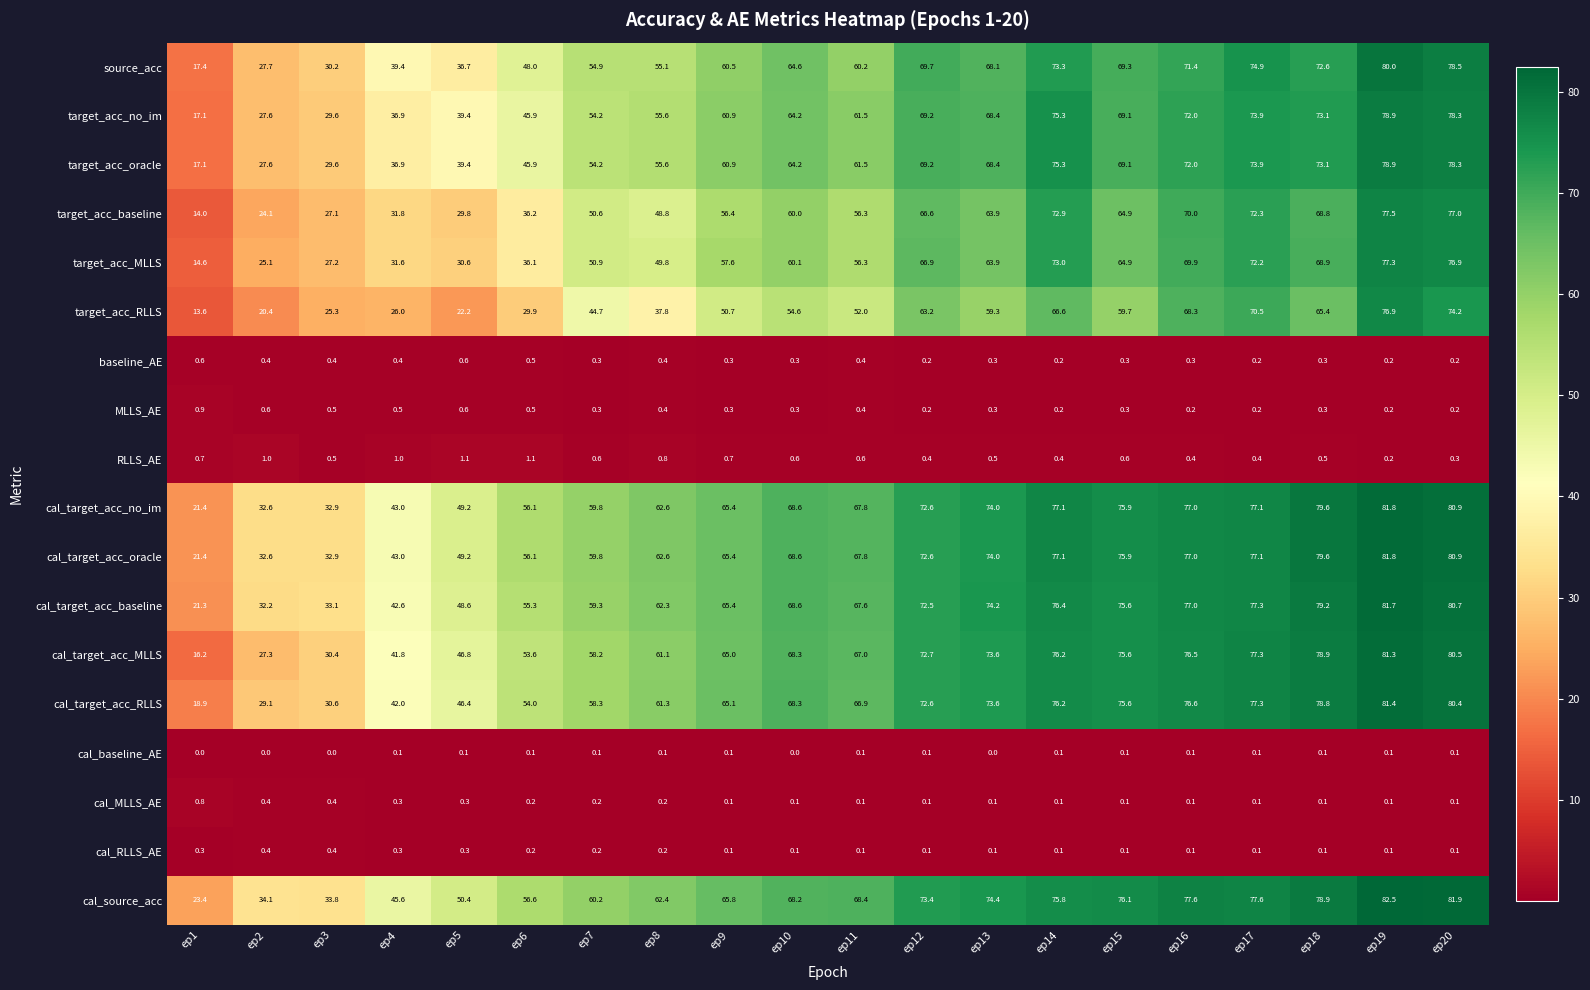

Between ep1 and ep19, which series saw the biggest shift?

cal_target_acc_MLLS